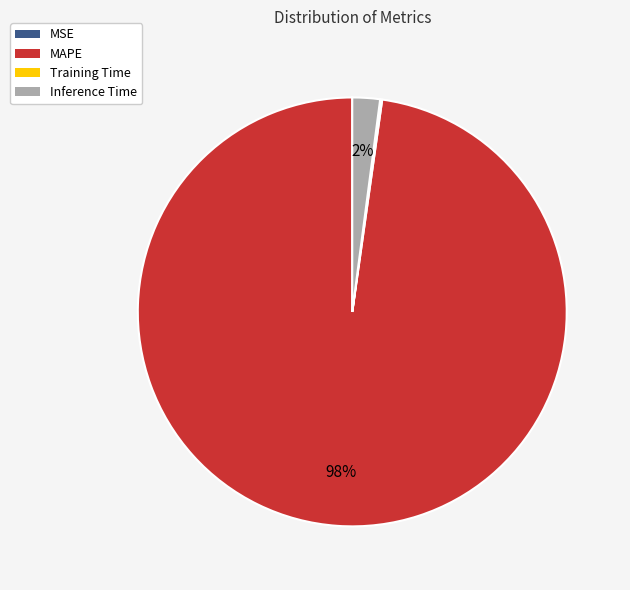

What is the largest slice in the pie chart?

MAPE